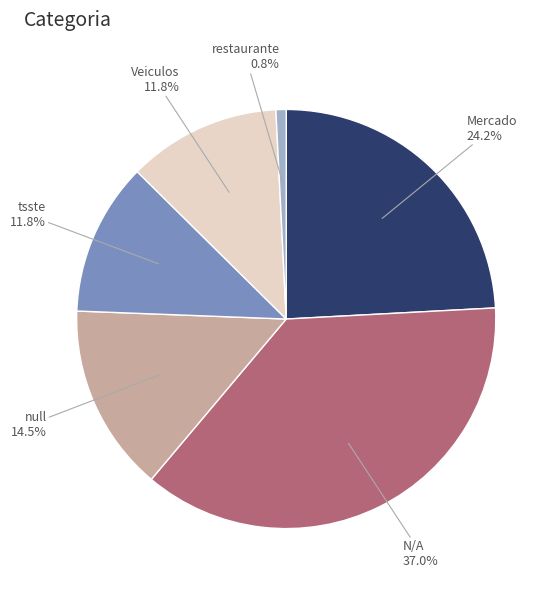

Is there a majority slice in this chart?

No